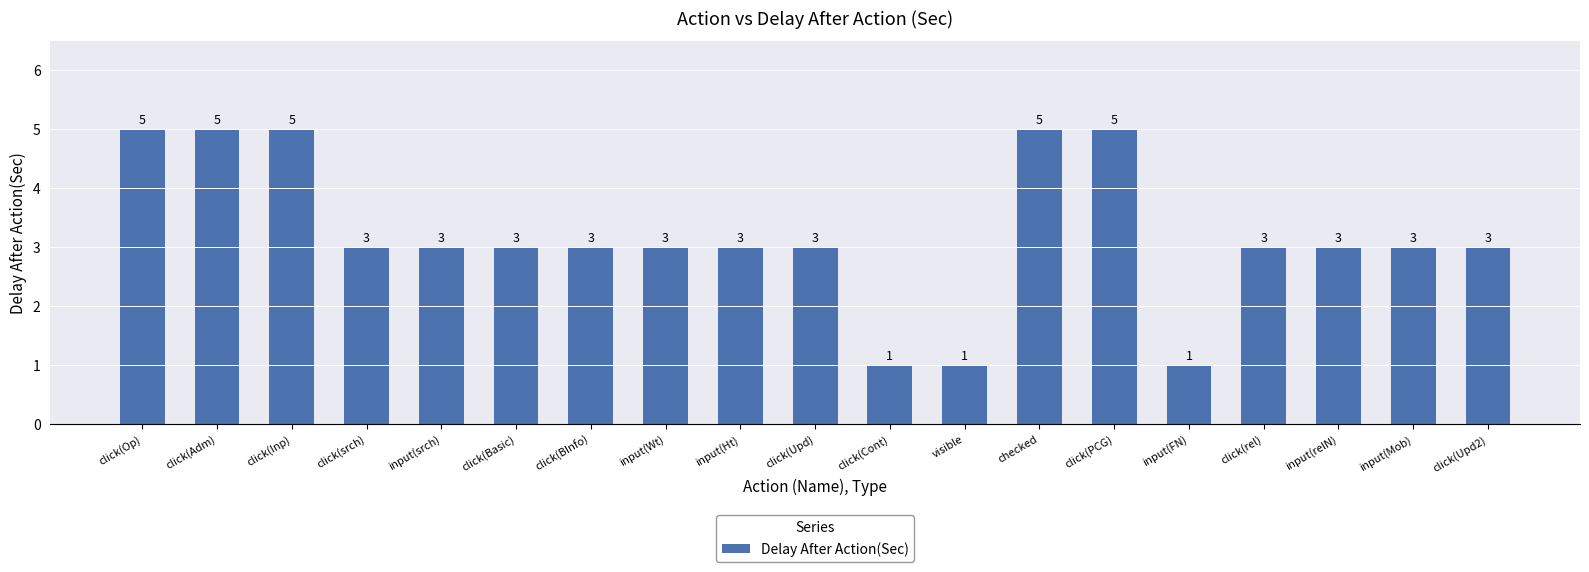

How many series are shown in this chart?

1